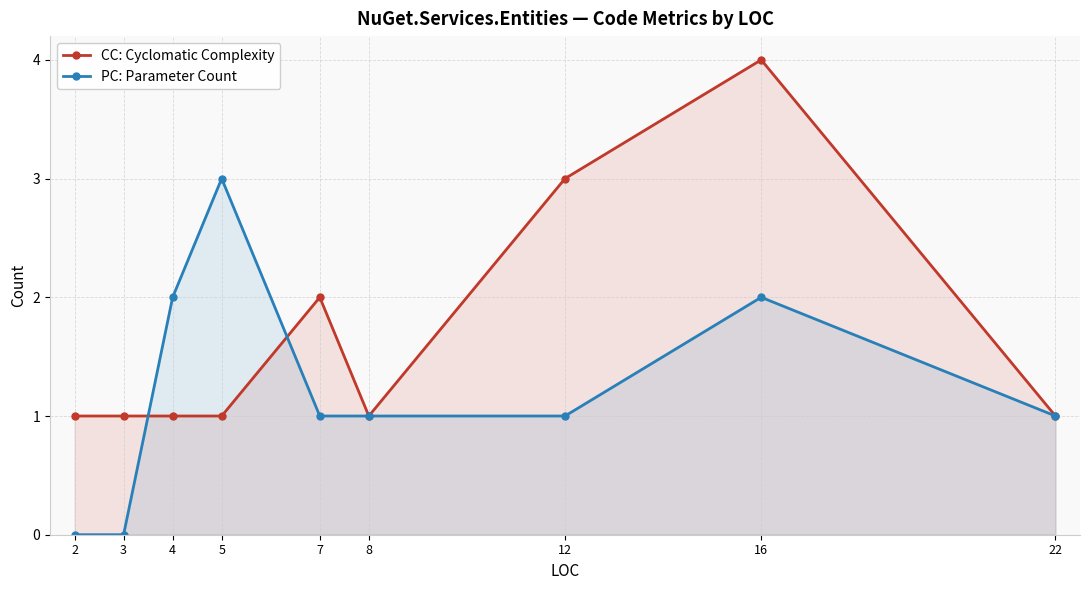

How many interior local peaks does the PC: Parameter Count series have?

2